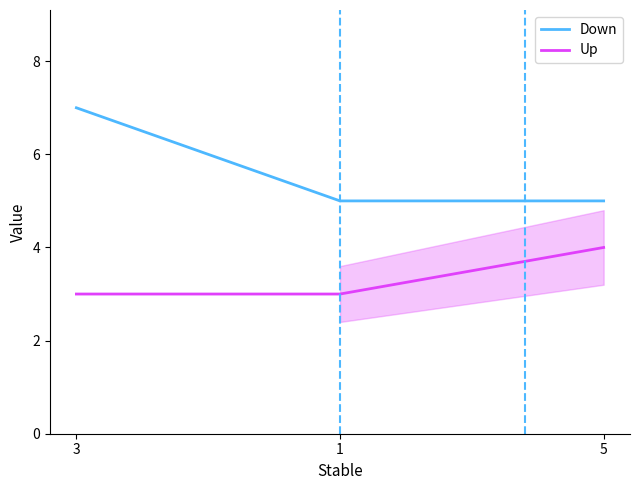

What is the total value across all series at 1?

8